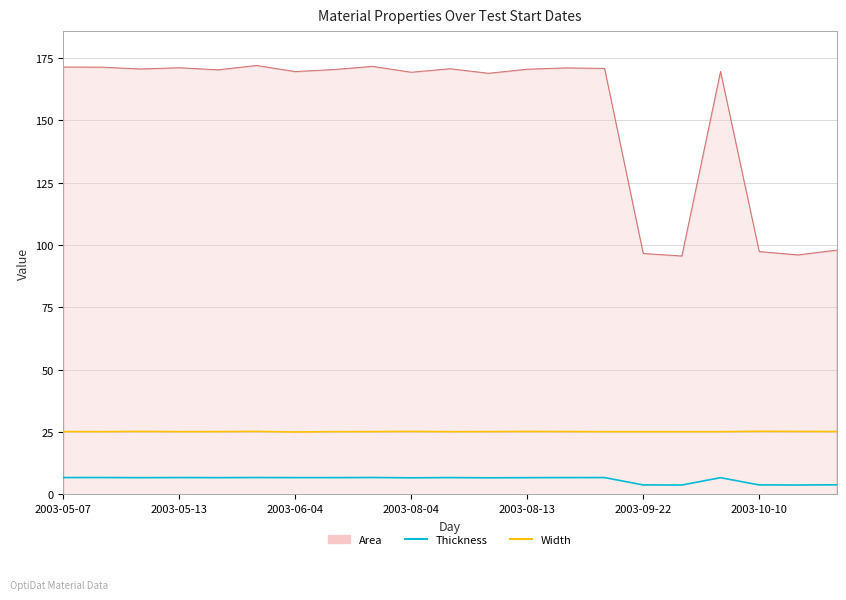

List the series in order of their peak value, highest first.

Area, Width, Thickness